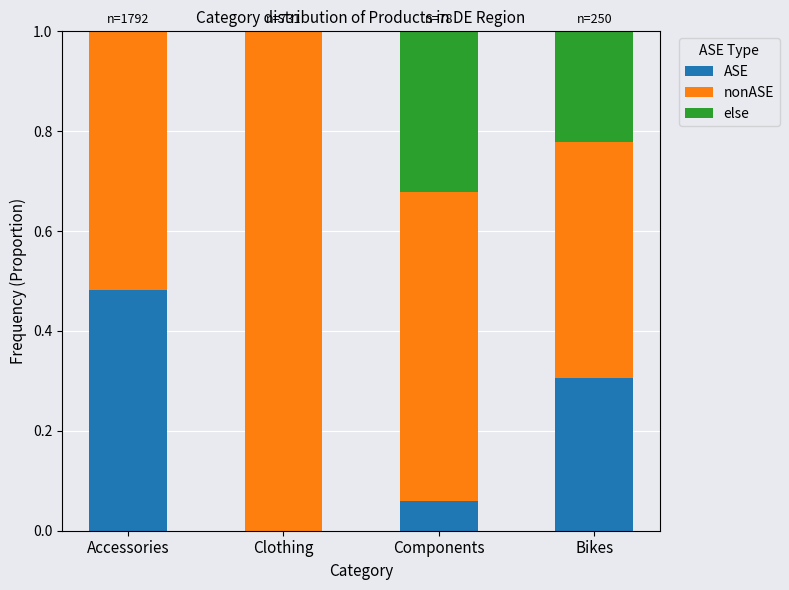

What is the sum of all ASE values?

0.8